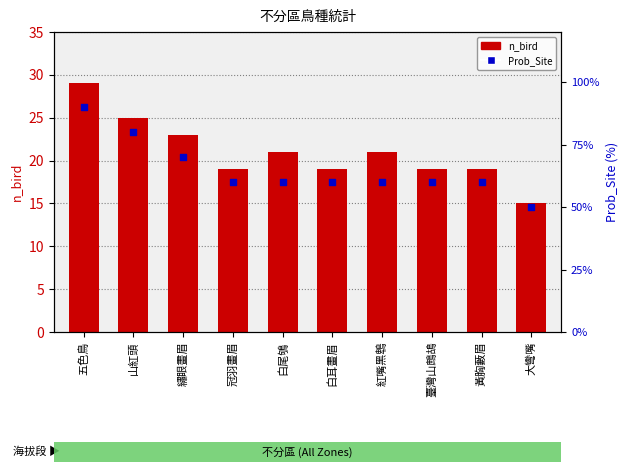

Which series reaches the maximum Y coordinate?

Prob_Site